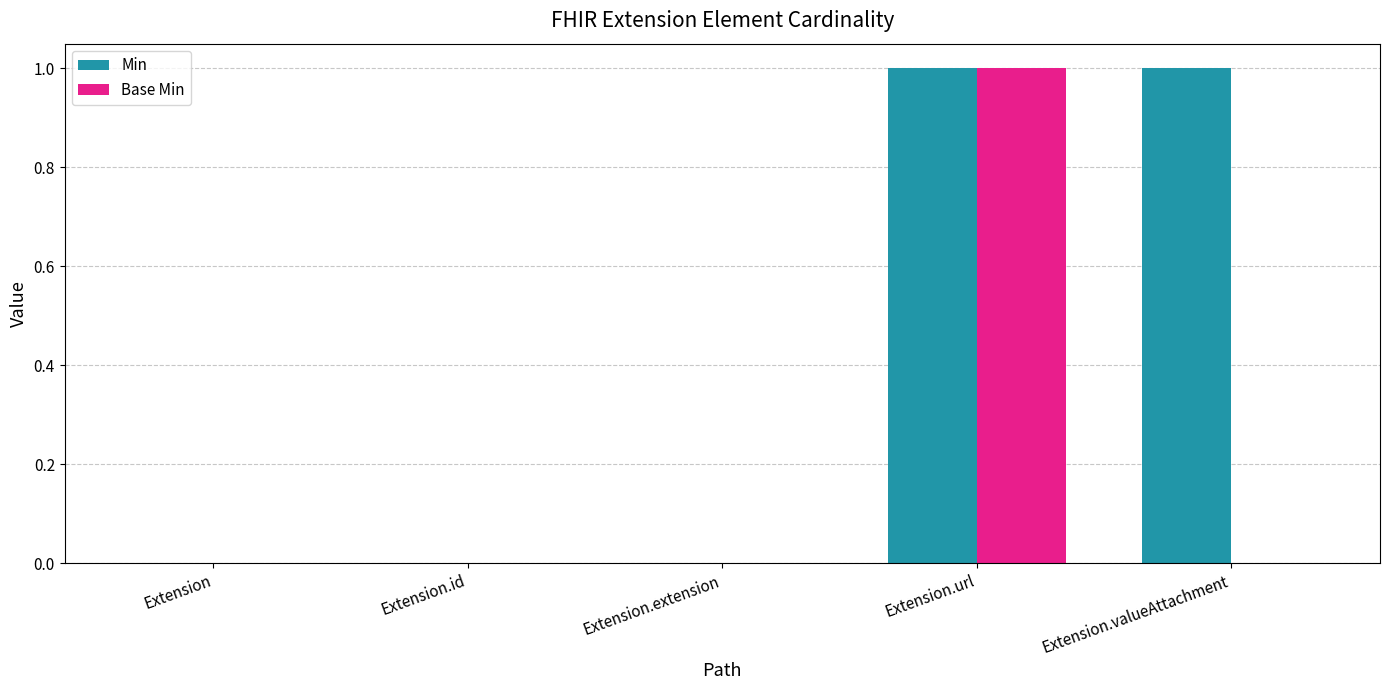

The Base Min series shows 0 at Extension.valueAttachment. True or false?

True